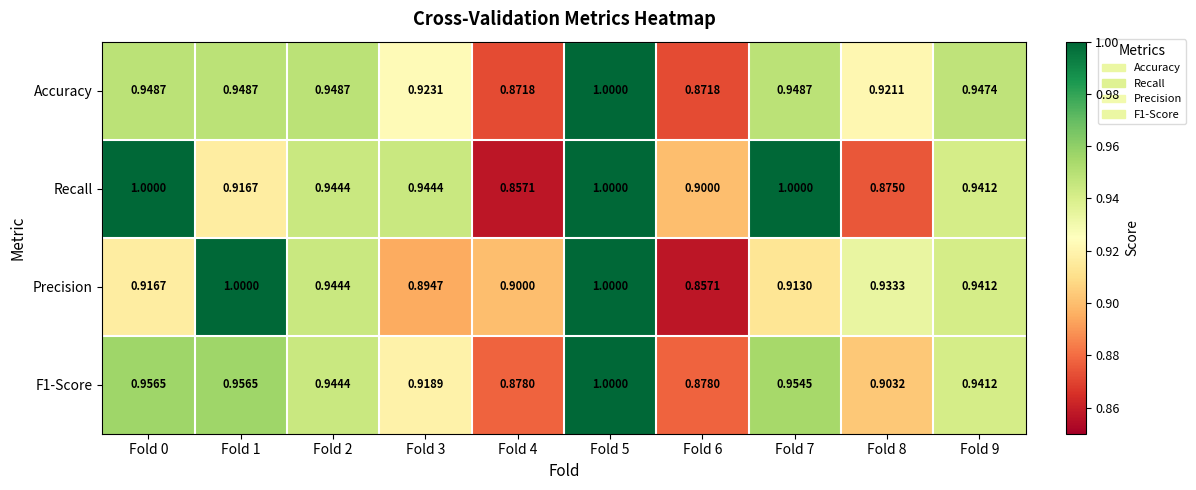

Which series has the largest total across all categories?

Recall